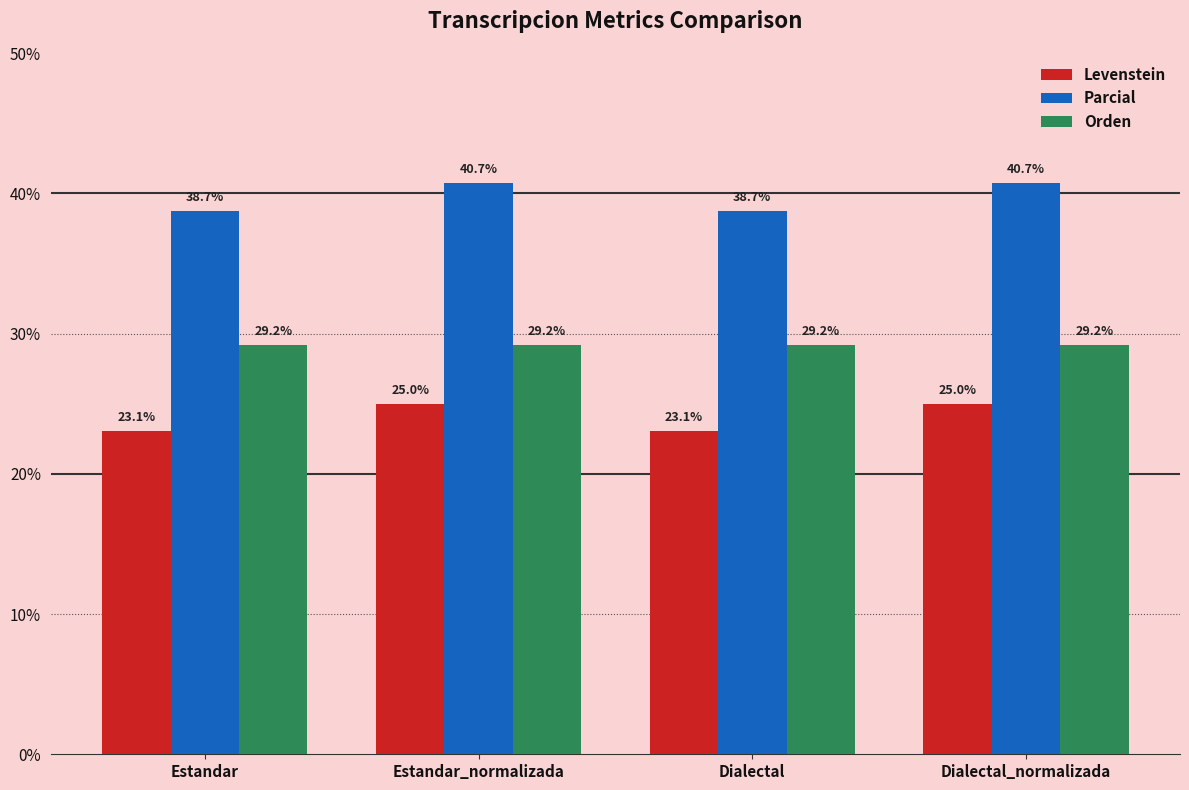

What is the total value across all series at Dialectal_normalizada?

95.0